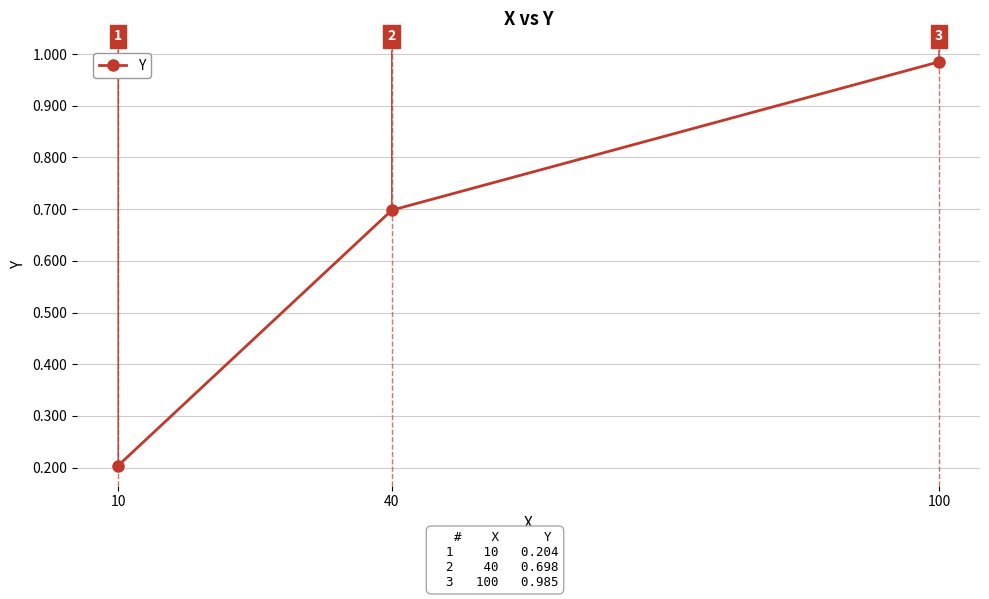

The value at 10 is 0.3. True or false?

False